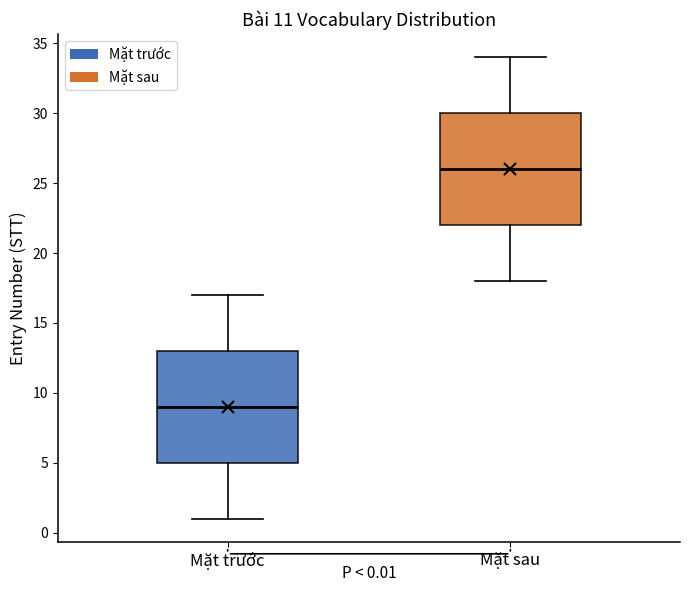

Which box's median line is the lowest?

Mặt trước